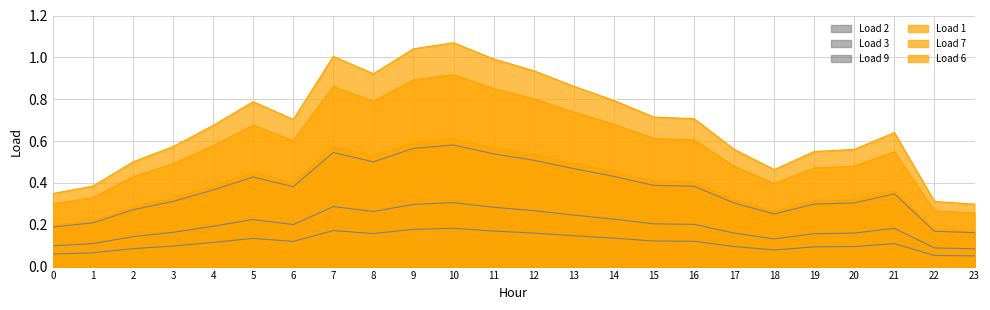

Does the chart have visible grid lines?

Yes